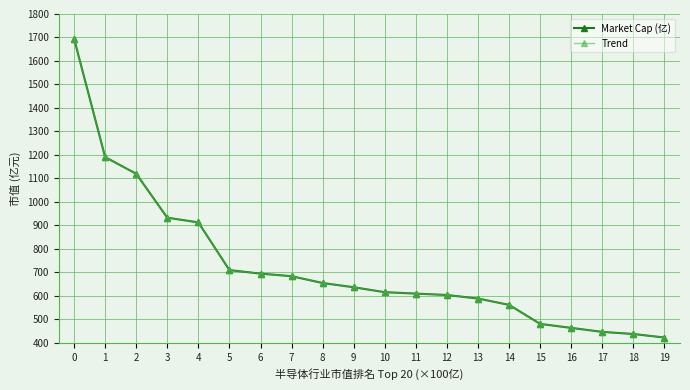

Does the chart have visible grid lines?

Yes